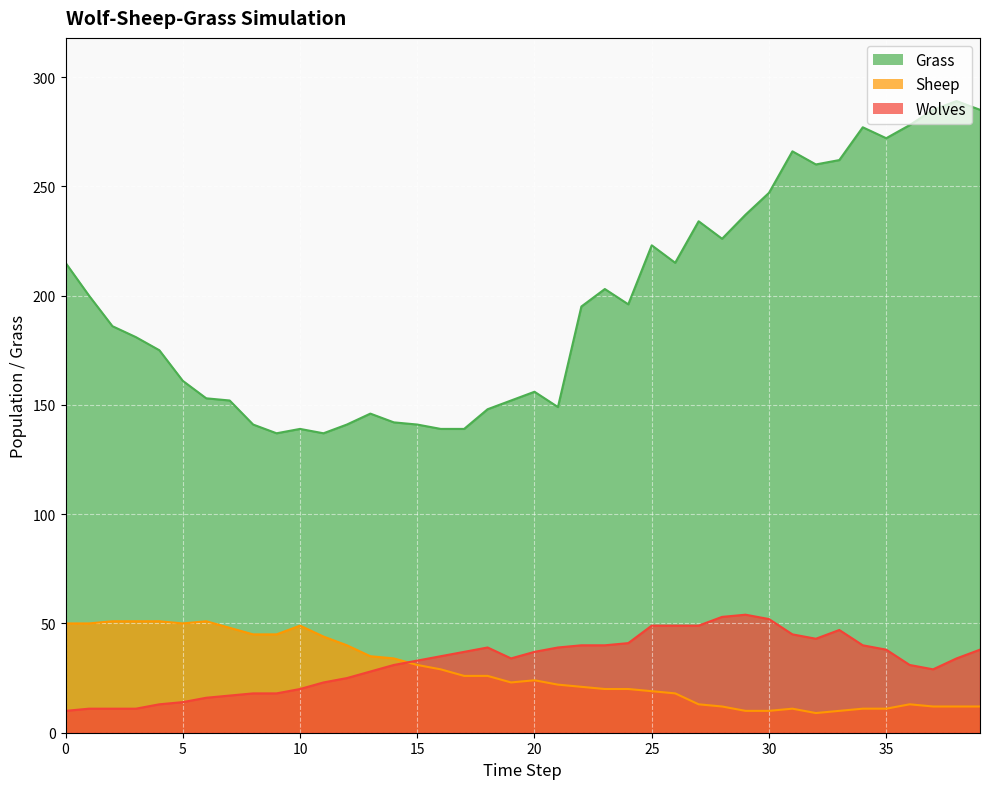

Is it true that Sheep equals 51 at 4?

True